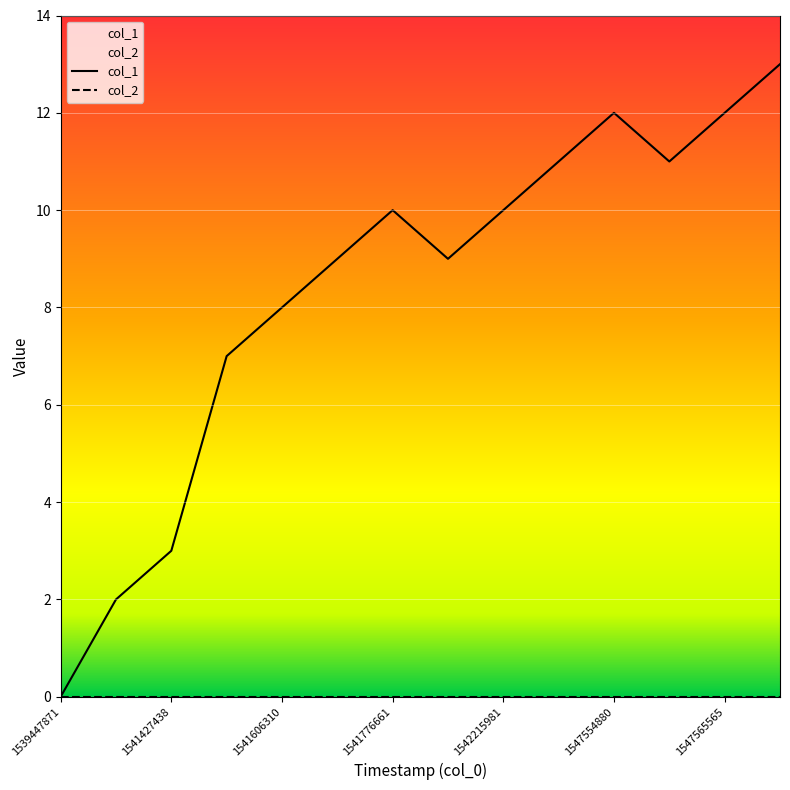

How many values are above zero?

13